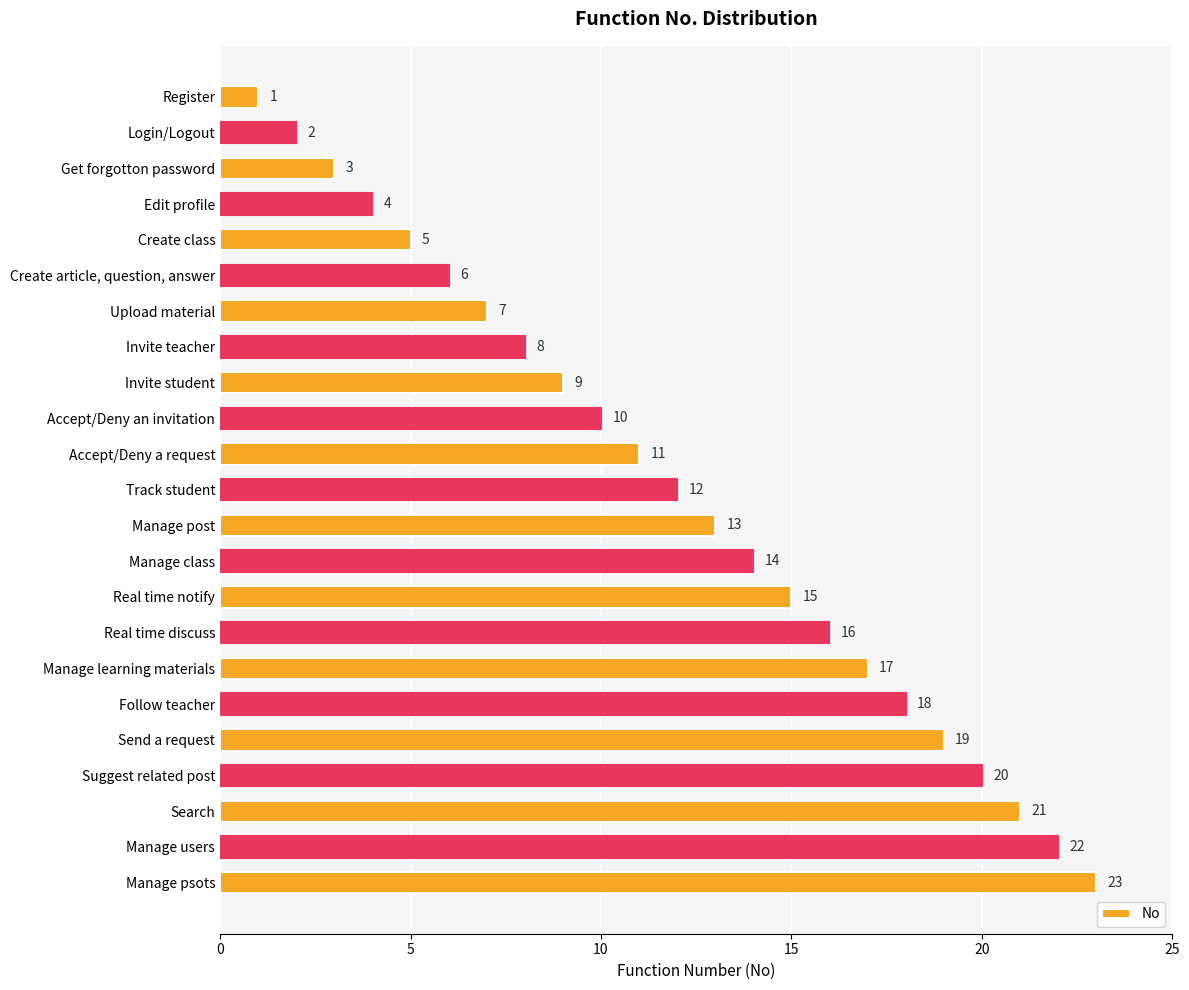

True or false: the data shows 2 at Login/Logout.

True